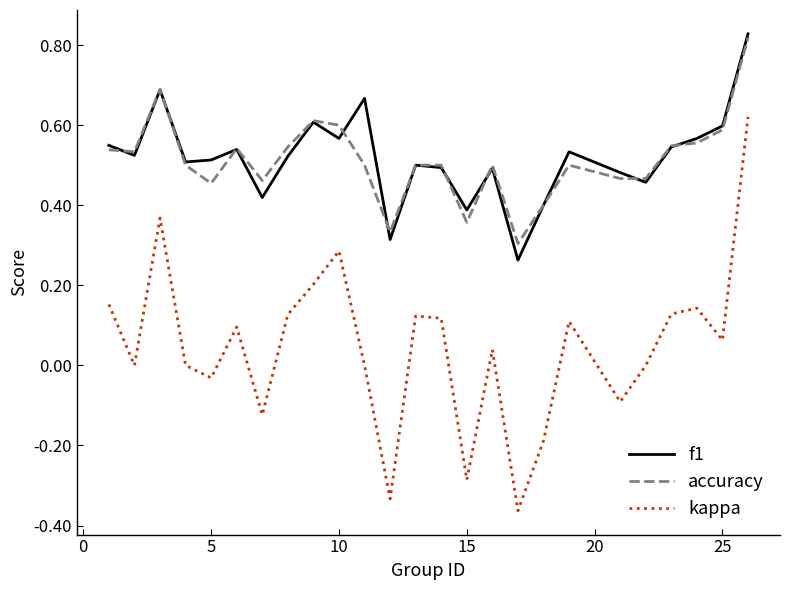

True or false: accuracy and kappa cross at least once.

False